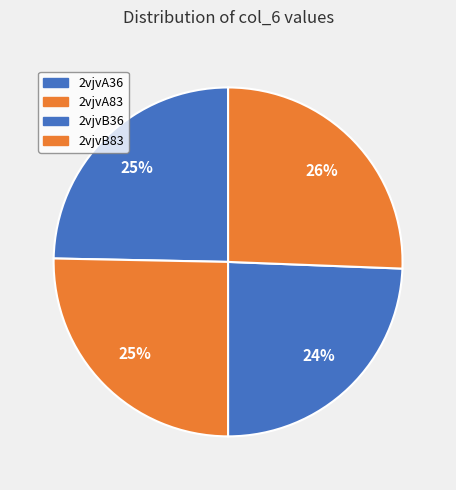

Count the number of slices in the pie.

4